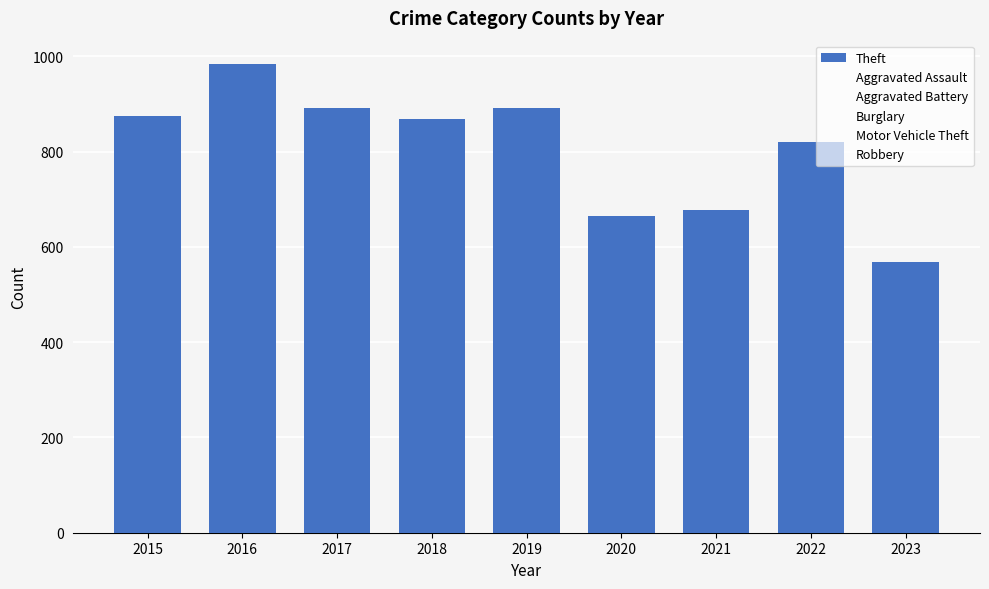

How many data points are less than 868?

4